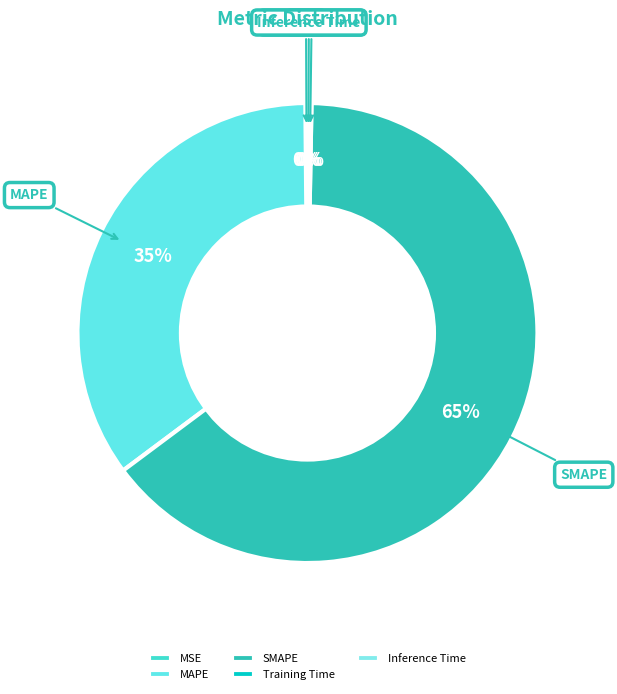

To the nearest percent, what percentage of the pie is MAPE?

35%